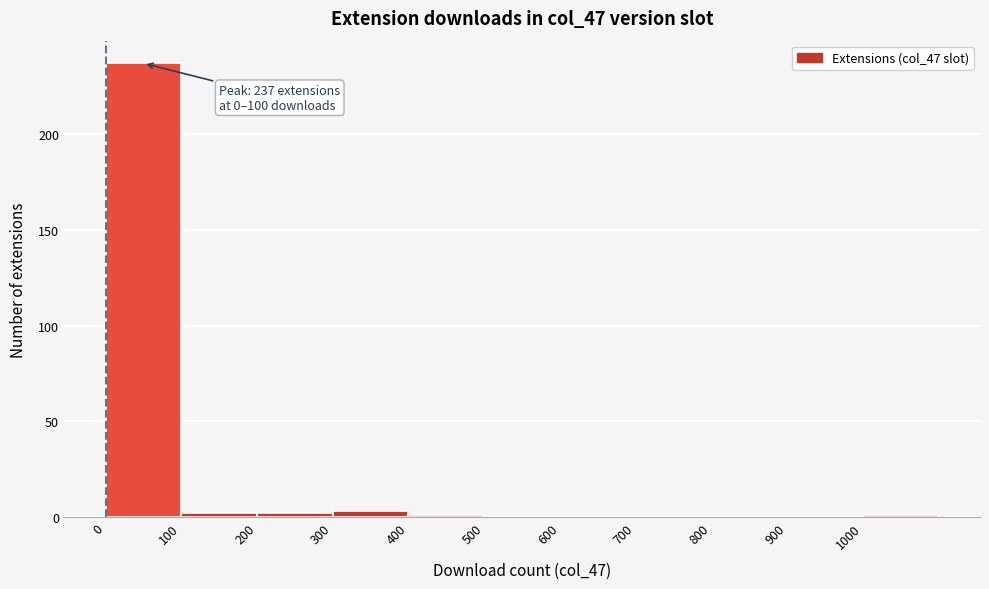

Which range on the x-axis has the tallest bar?

0 to 100